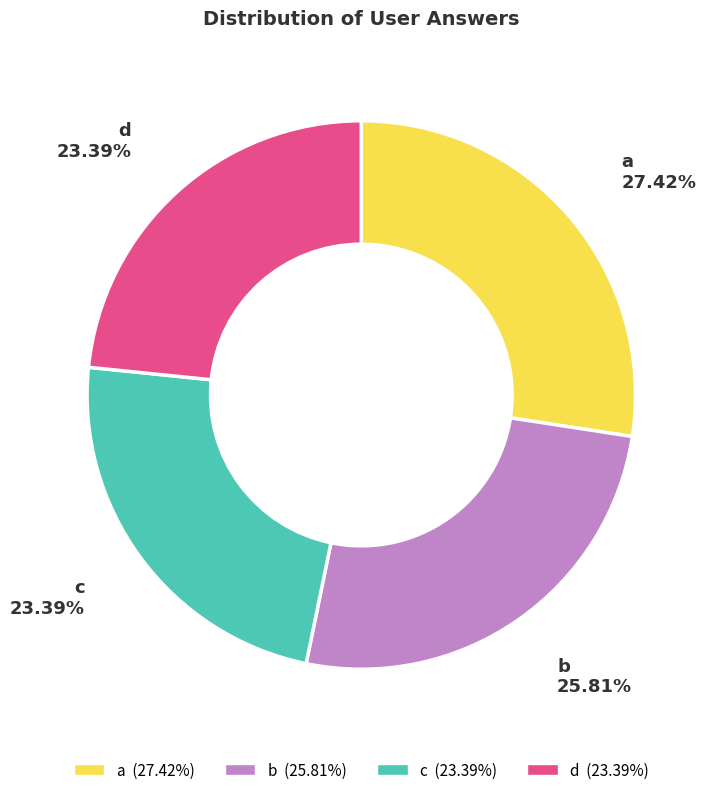

Is the sum of d and b greater than half?

No